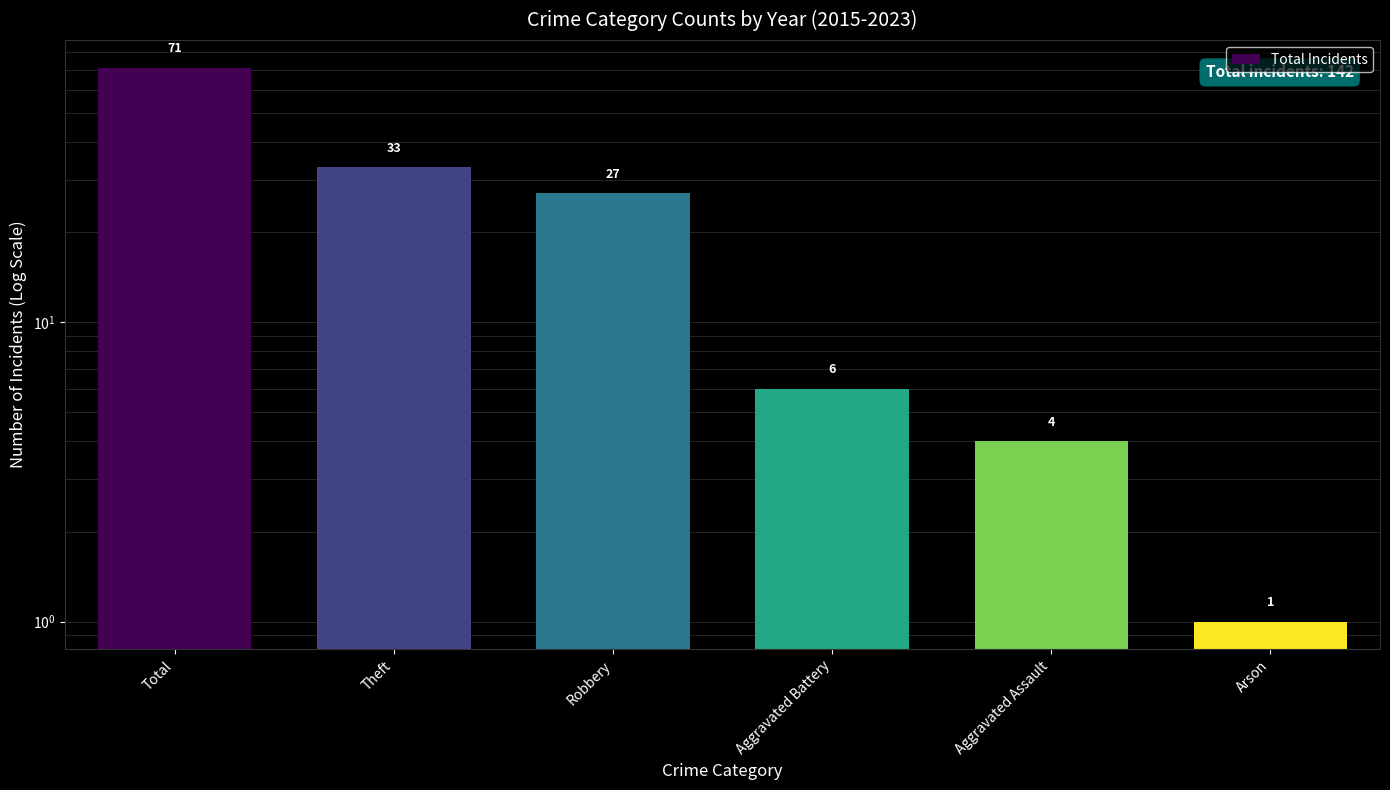

Reading right to left, transcribe all the data shown in this chart.

1	4	6	27	33	71